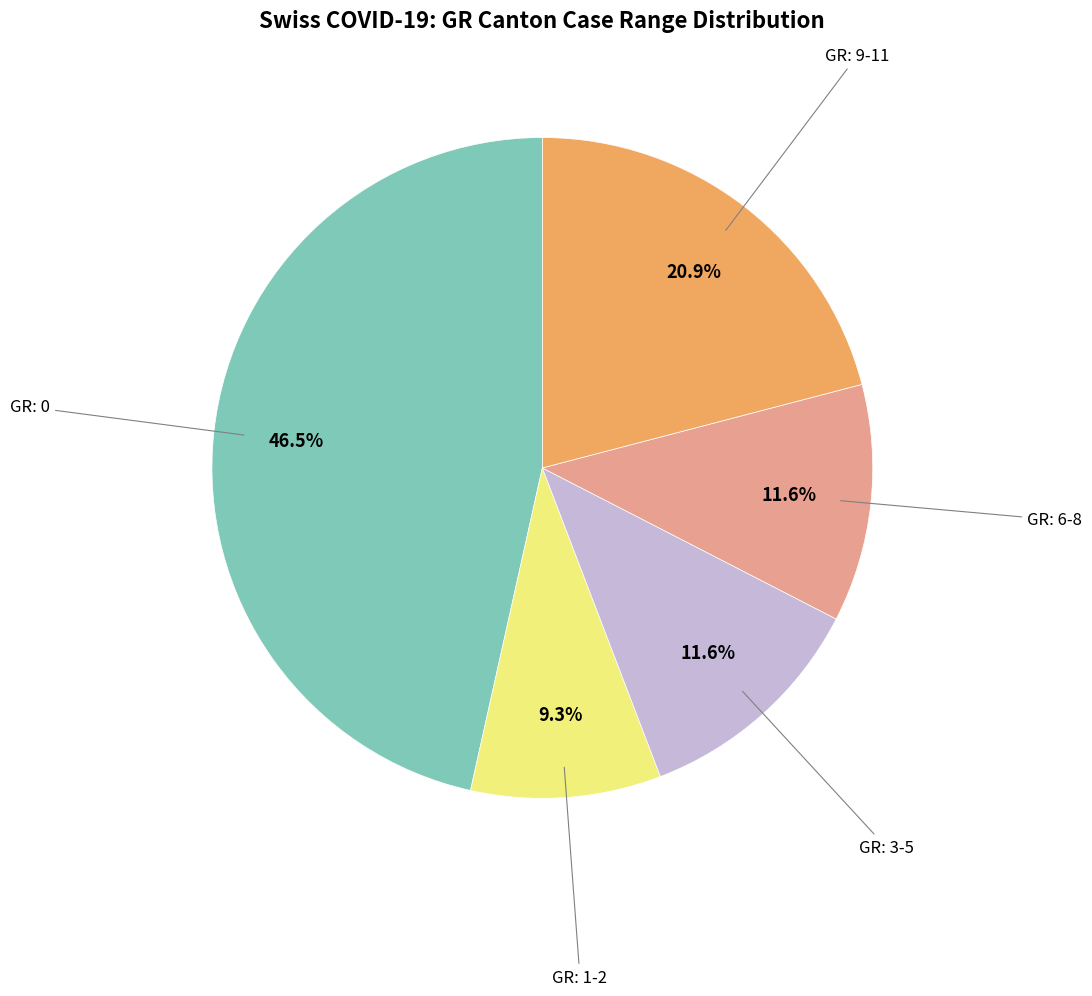

Count the number of slices in the pie.

5